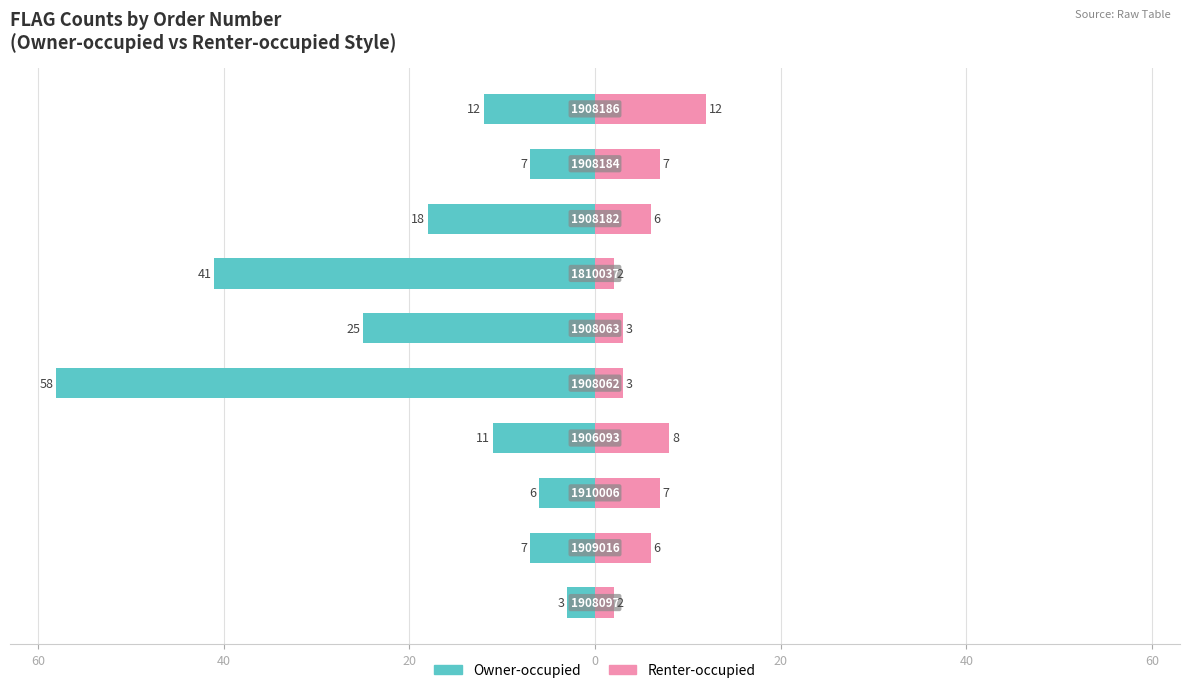

What are all the series names shown in the legend?

Owner-occupied, Renter-occupied